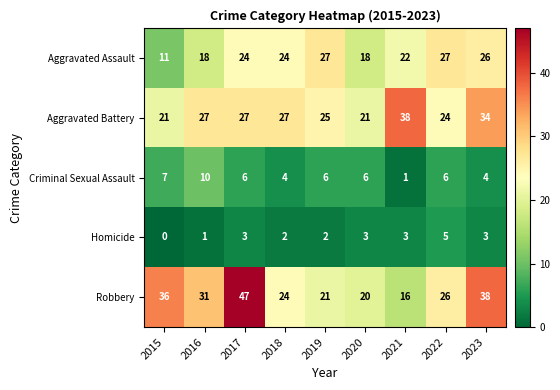

What is the total value across all series at 2021?

80